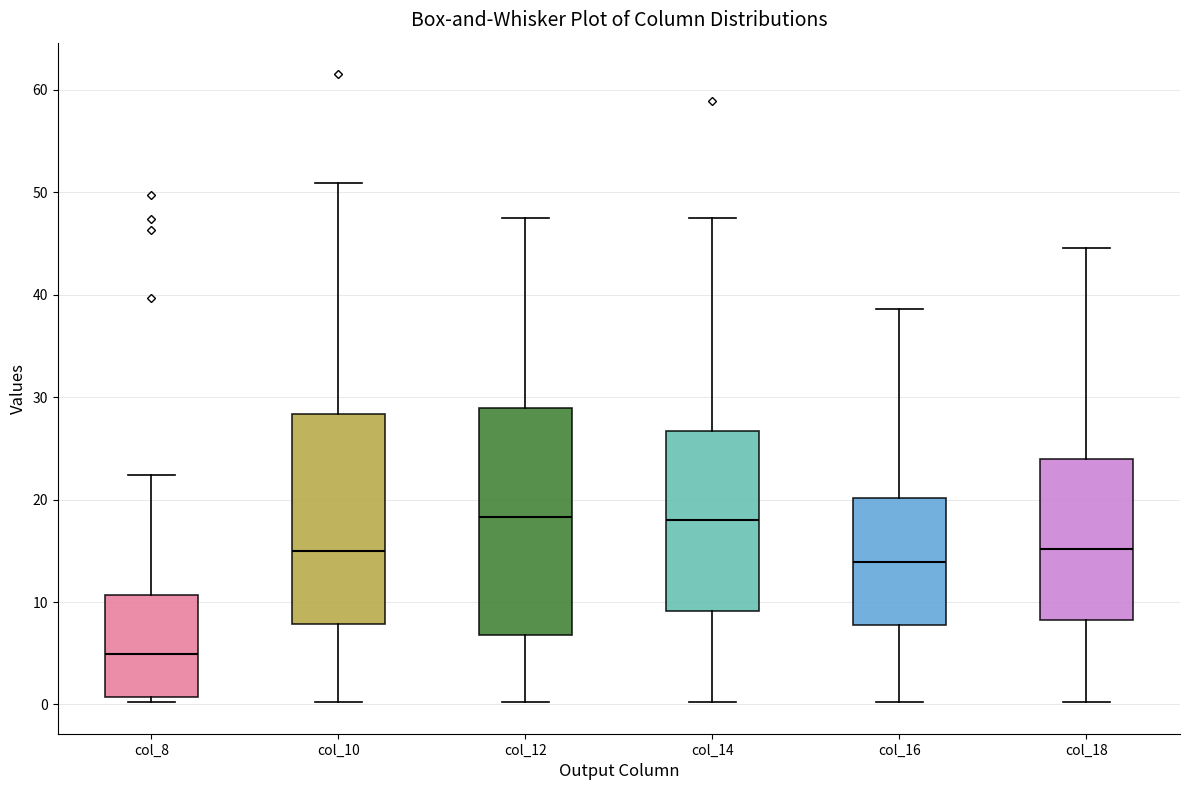

Where does the lower whisker of the box for col_12 end on the y-axis? The values are not printed on the chart, so give them approximately, as read against the axis.

0